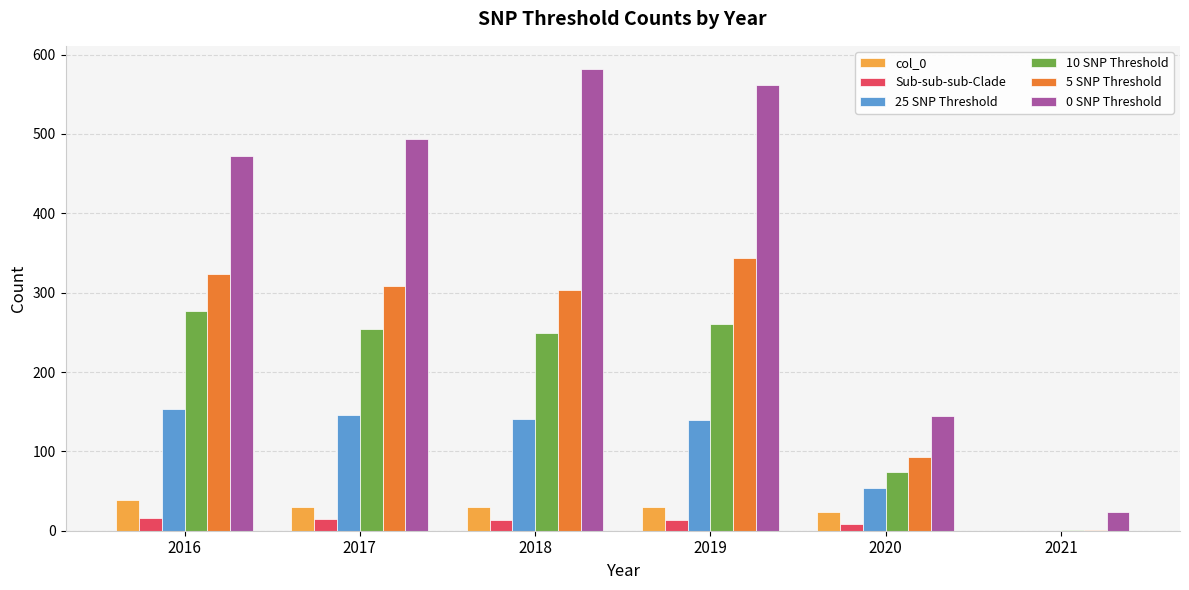

The value of 5 SNP Threshold at 2019 is 480. True or false?

False